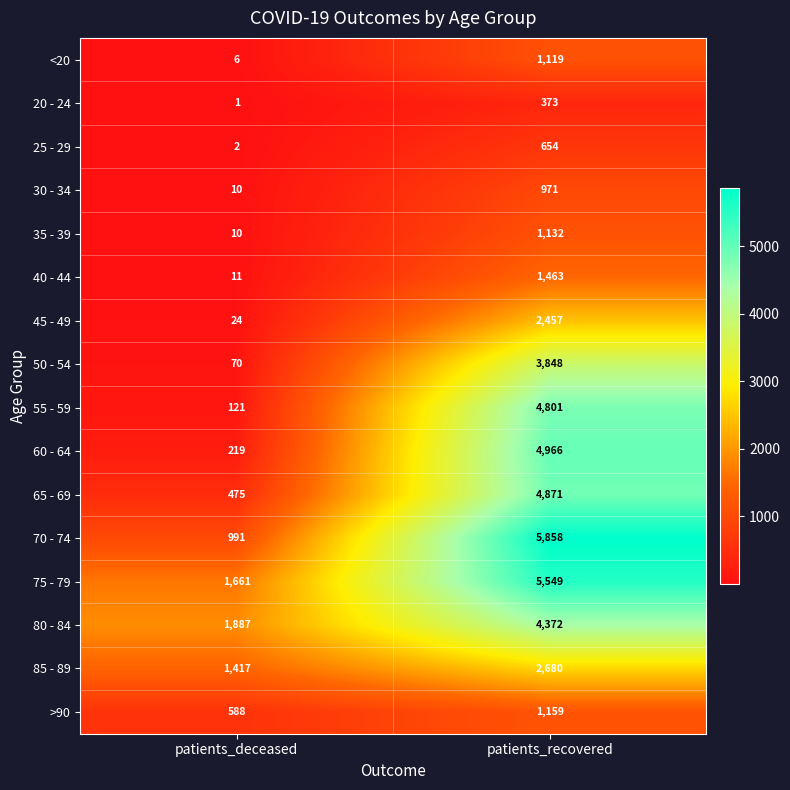

Which series has the widest spread of values?

70 - 74